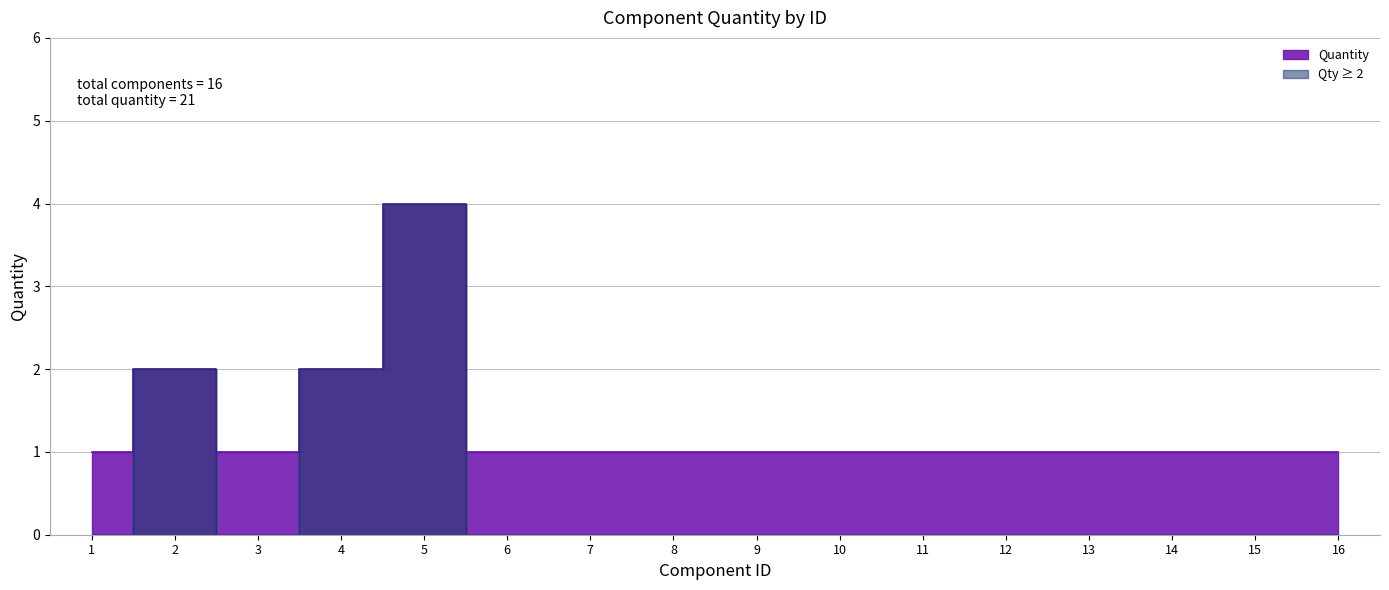

Is it true that the value at 5 is 6?

False